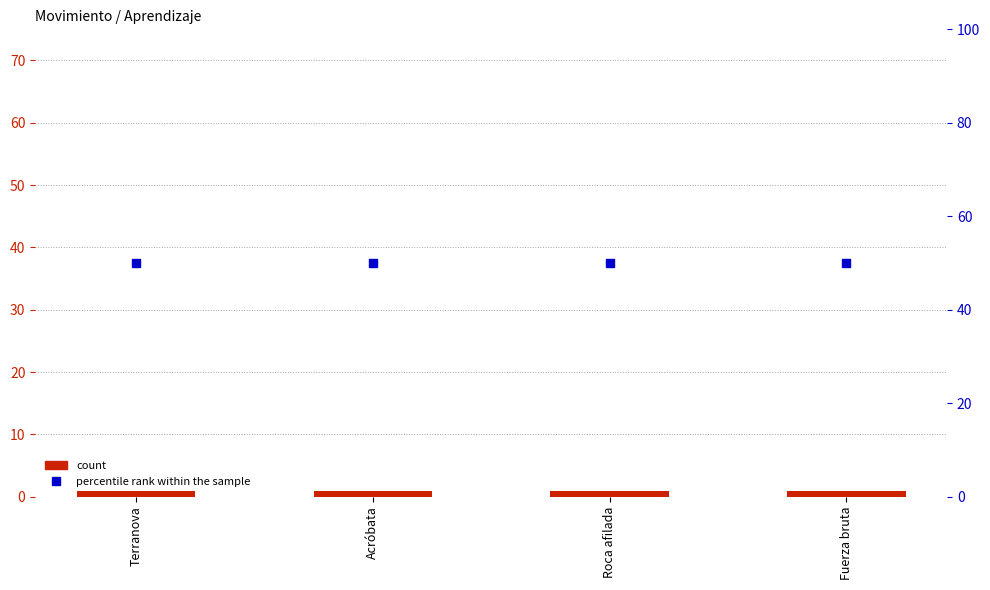

At which category is the sum across all series the highest?

Terranova